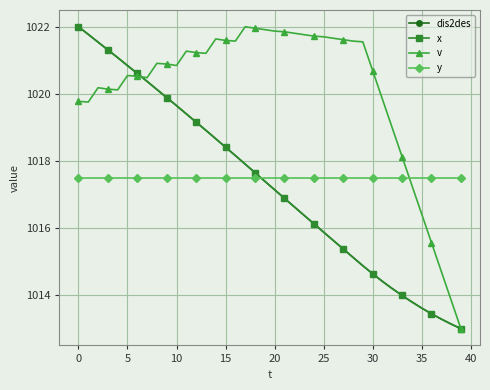

Does the chart display data point markers on the line(s)?

Yes